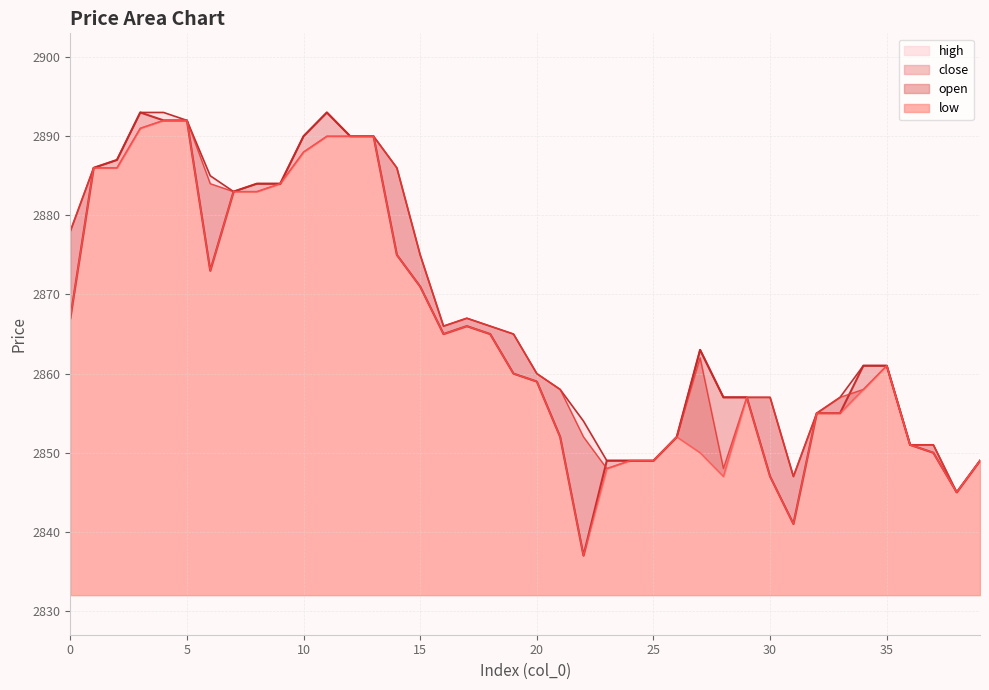

Reading right to left, list all the values displayed in this chart.

open: 39=2849	38=2845	37=2851	36=2851	35=2861	34=2858	33=2857	32=2855	31=2847	30=2857	29=2857	28=2848	27=2862	26=2852	25=2849	24=2849	23=2848	22=2852	21=2858	20=2860	19=2865	18=2866	17=2867	16=2866	15=2875	14=2886	13=2890	12=2890	11=2890	10=2888	9=2884	8=2883	7=2883	6=2884	5=2892	4=2892	3=2891	2=2886	1=2886	0=2878
high: 39=2849	38=2845	37=2851	36=2851	35=2861	34=2861	33=2857	32=2855	31=2847	30=2857	29=2857	28=2857	27=2863	26=2852	25=2849	24=2849	23=2849	22=2854	21=2858	20=2860	19=2865	18=2866	17=2867	16=2866	15=2875	14=2886	13=2890	12=2890	11=2893	10=2890	9=2884	8=2884	7=2883	6=2885	5=2892	4=2893	3=2893	2=2887	1=2886	0=2878
close: 39=2849	38=2845	37=2850	36=2851	35=2861	34=2861	33=2855	32=2855	31=2841	30=2847	29=2857	28=2857	27=2863	26=2852	25=2849	24=2849	23=2849	22=2837	21=2852	20=2859	19=2860	18=2865	17=2866	16=2865	15=2871	14=2875	13=2890	12=2890	11=2893	10=2890	9=2884	8=2884	7=2883	6=2873	5=2892	4=2892	3=2893	2=2887	1=2886	0=2867
low: 39=2849	38=2845	37=2850	36=2851	35=2861	34=2858	33=2855	32=2855	31=2841	30=2847	29=2857	28=2847	27=2850	26=2852	25=2849	24=2849	23=2848	22=2837	21=2852	20=2859	19=2860	18=2865	17=2866	16=2865	15=2871	14=2875	13=2890	12=2890	11=2890	10=2888	9=2884	8=2883	7=2883	6=2873	5=2892	4=2892	3=2891	2=2886	1=2886	0=2867